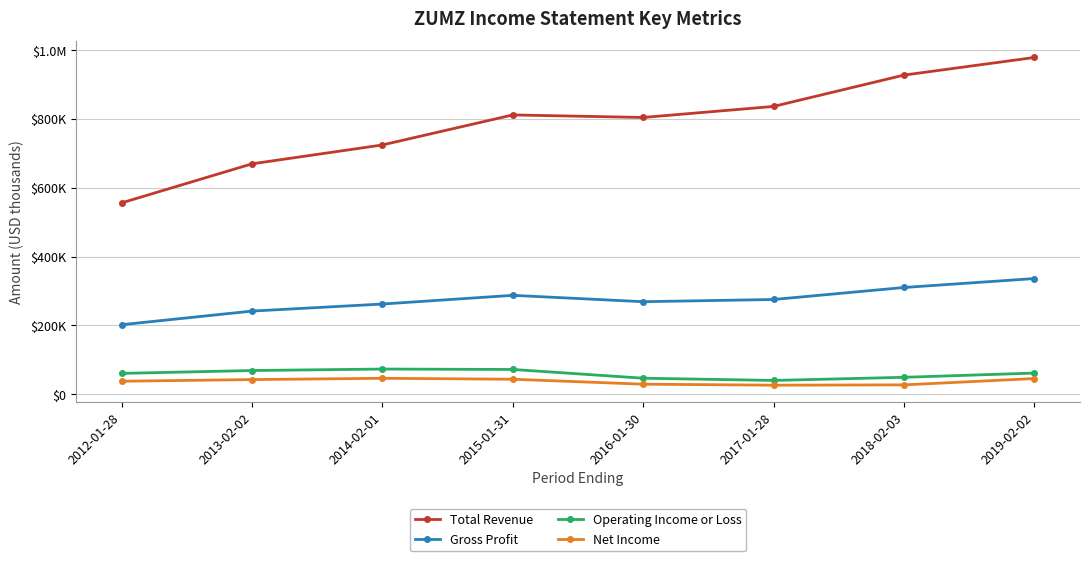

Does the chart display data point markers on the line(s)?

Yes